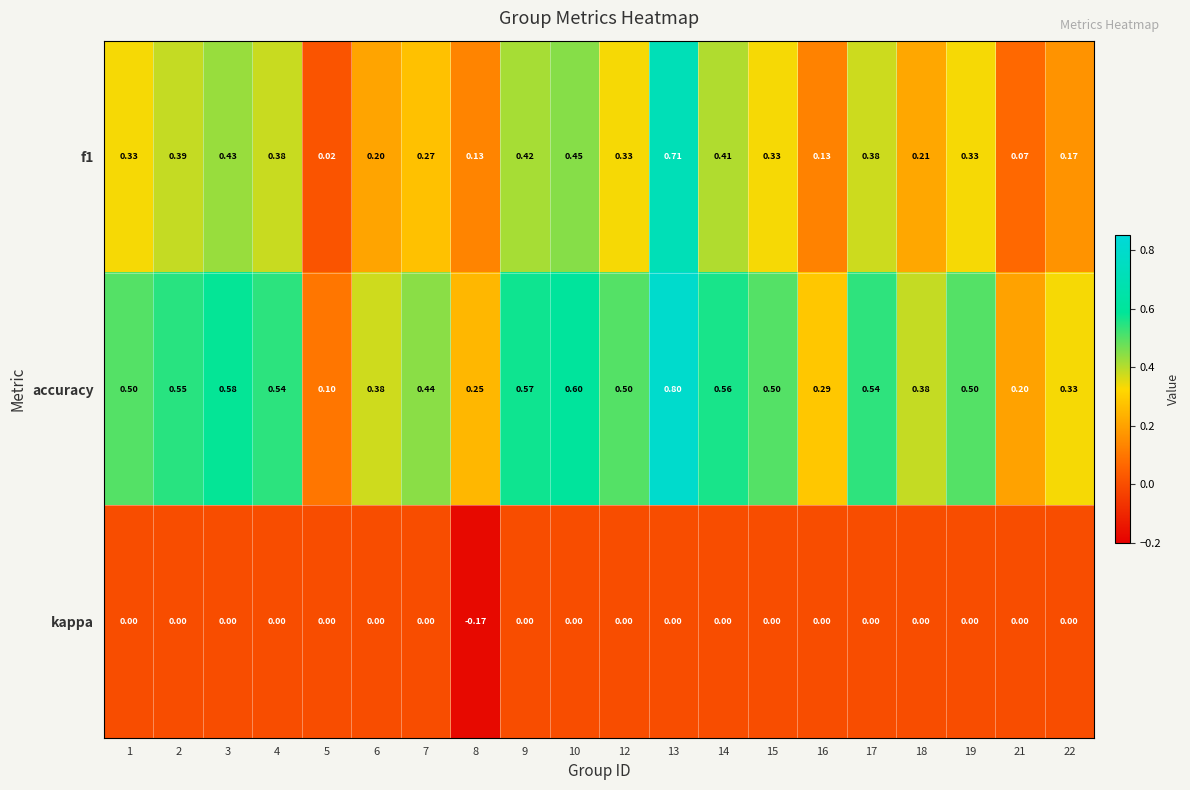

Is the value of f1 at 15 greater than the value of accuracy at 7?

No